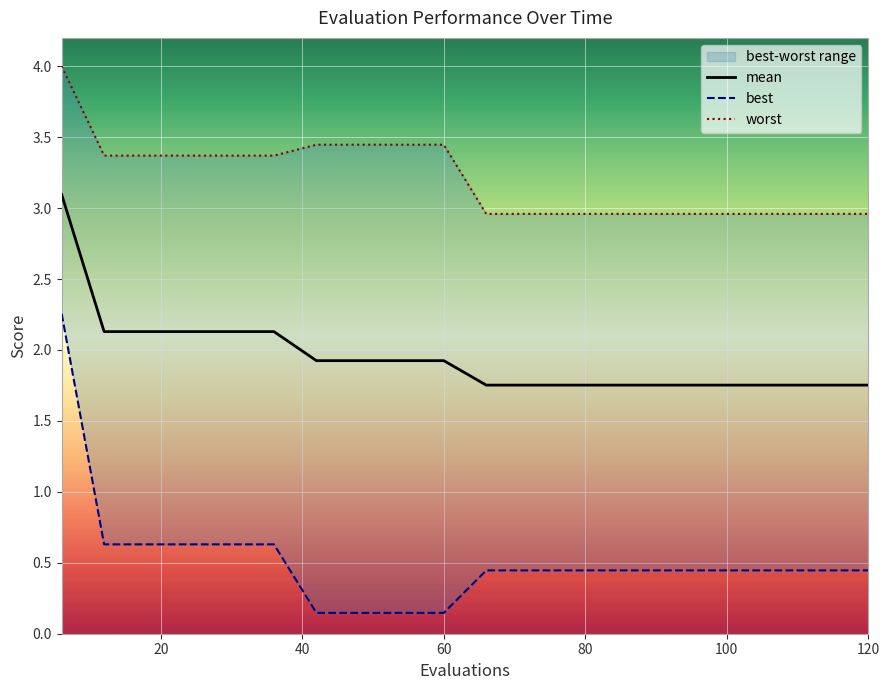

What is the highest value of the mean series?

3.1